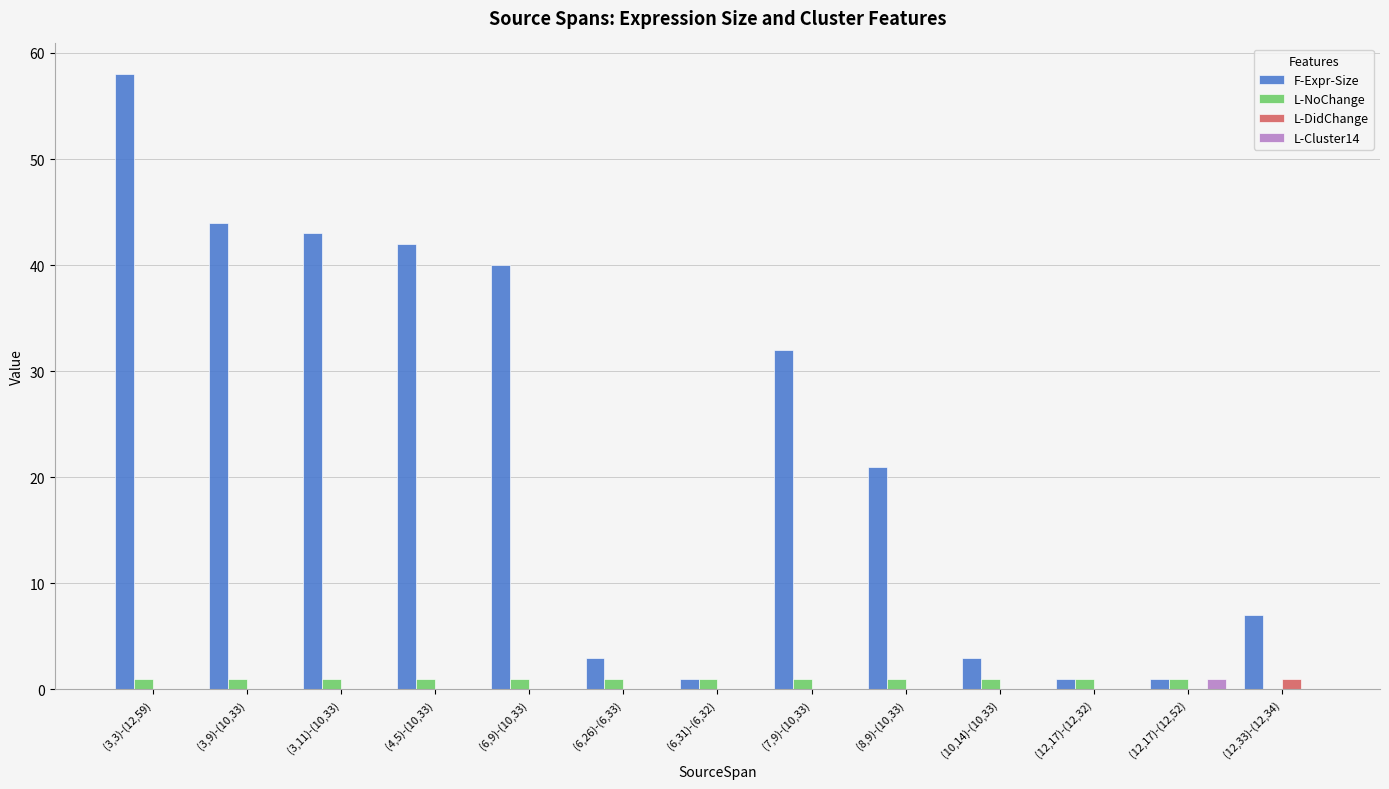

What are all the series names shown in the legend?

F-Expr-Size, L-NoChange, L-DidChange, L-Cluster14